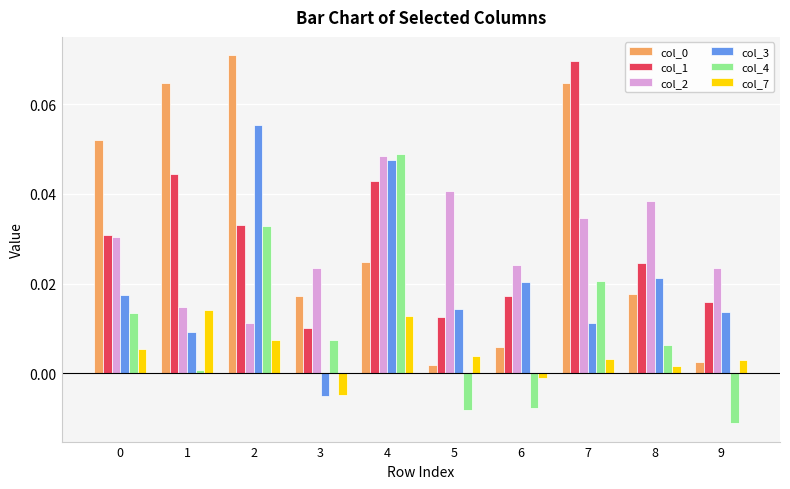

Which category has the lowest value across all series?

9